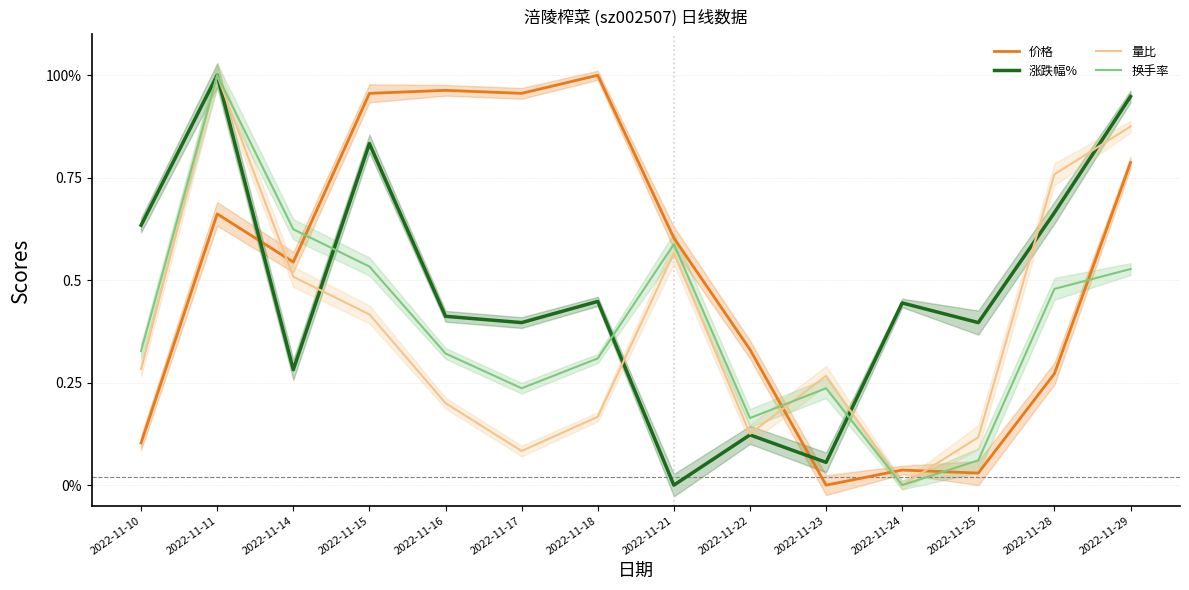

Between which two adjacent categories do 量比 and 涨跌幅% first intersect?

2022-11-14 and 2022-11-15